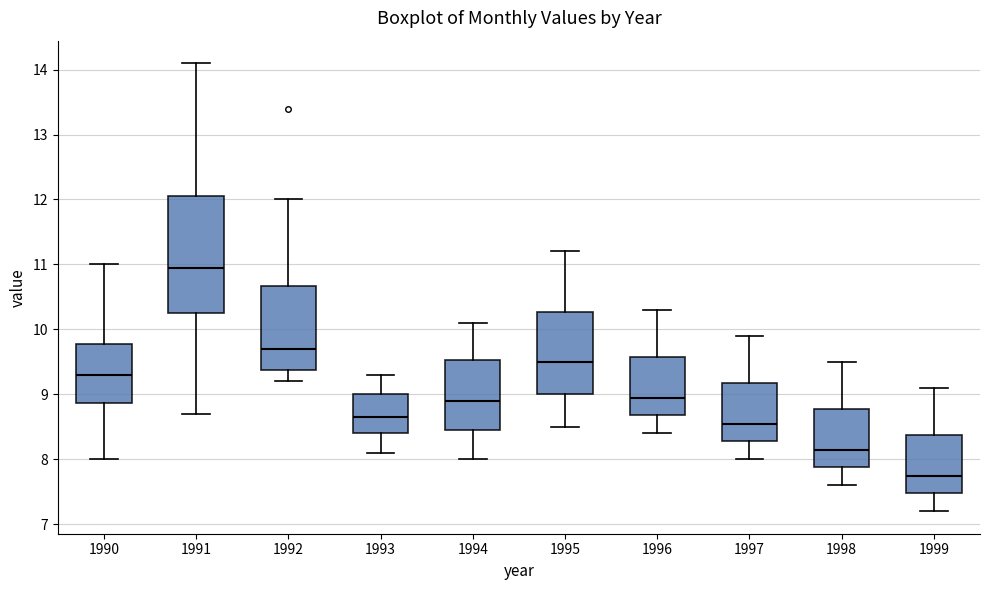

Which box's median line is the highest?

1991